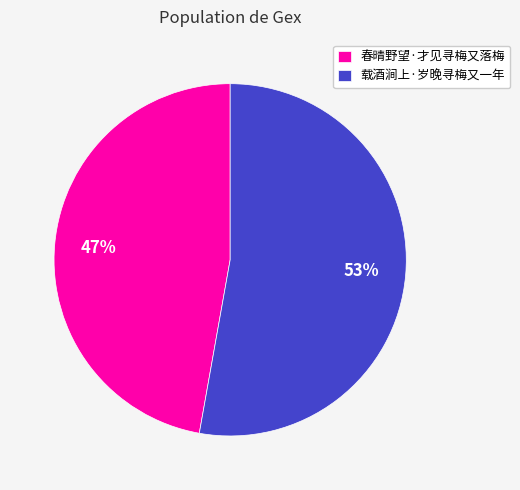

To the nearest percent, what is the difference between the largest and smallest slice percentages?

6%